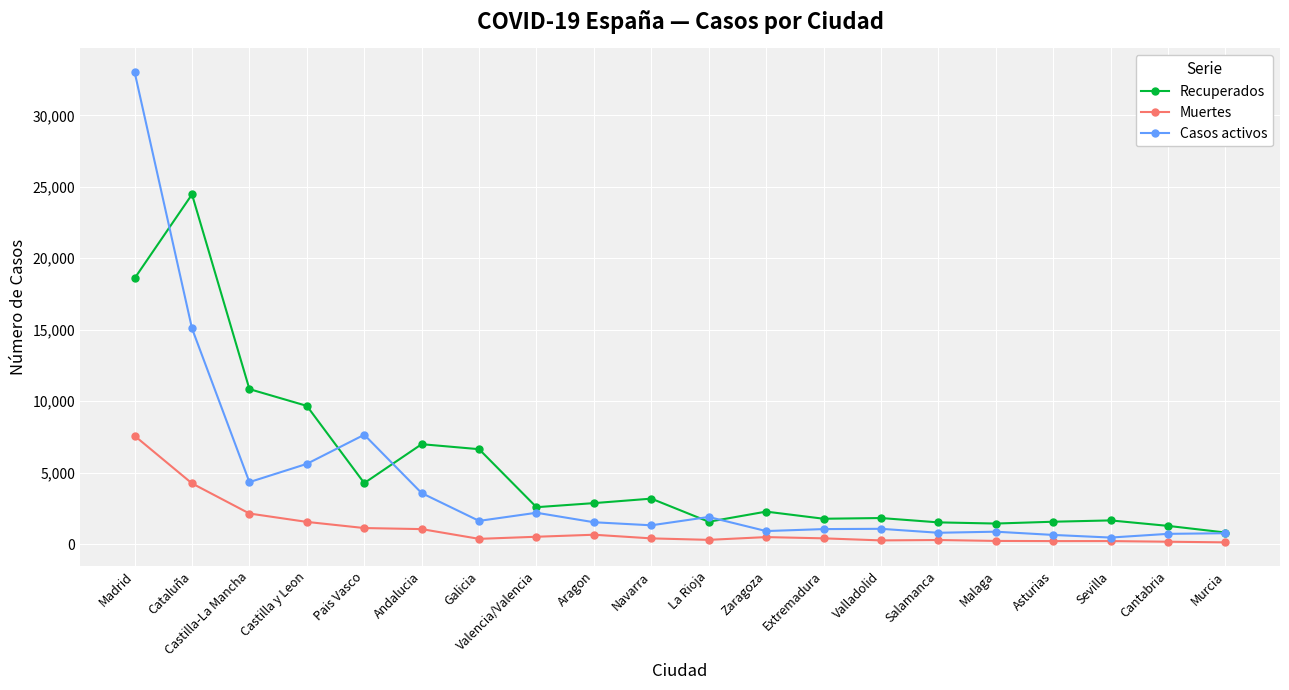

Rank the series by their maximum value, from highest to lowest.

Casos activos, Recuperados, Muertes